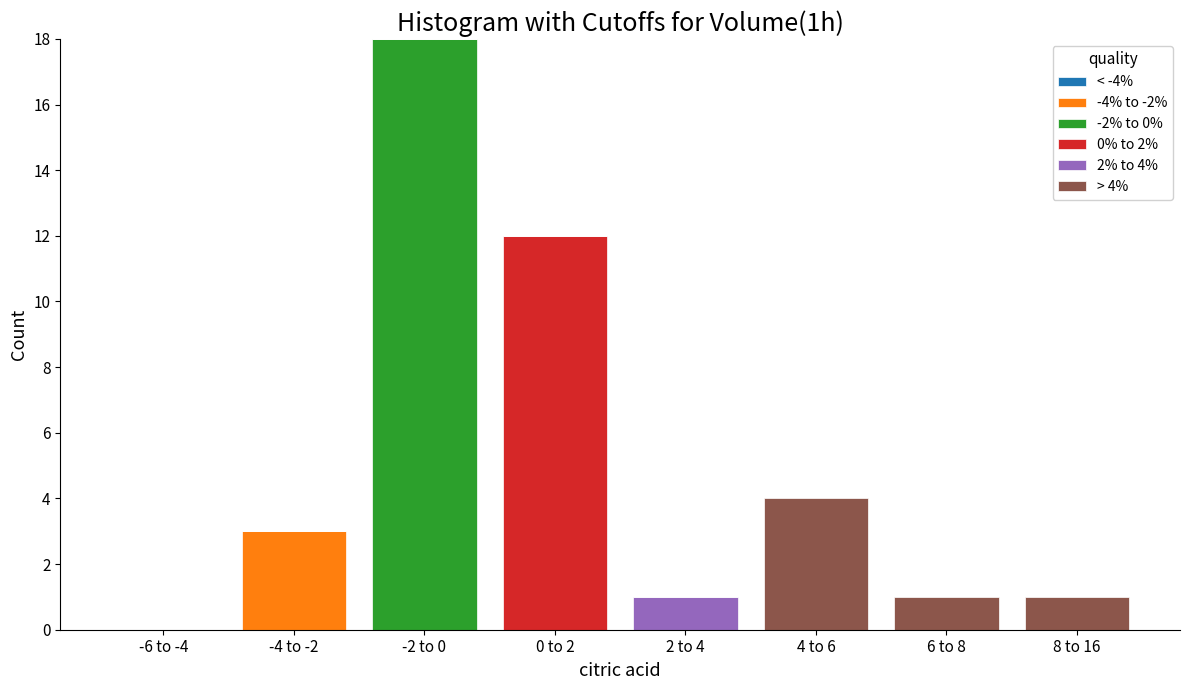

What is the maximum value for -4% to -2%?

3